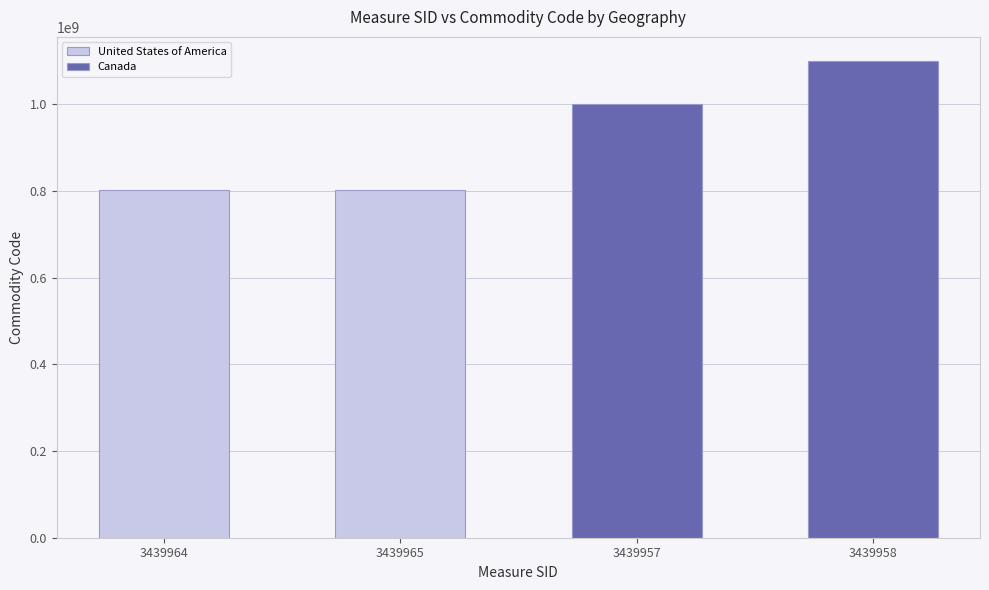

At how many categories does at least one series exceed 1032581439?

1